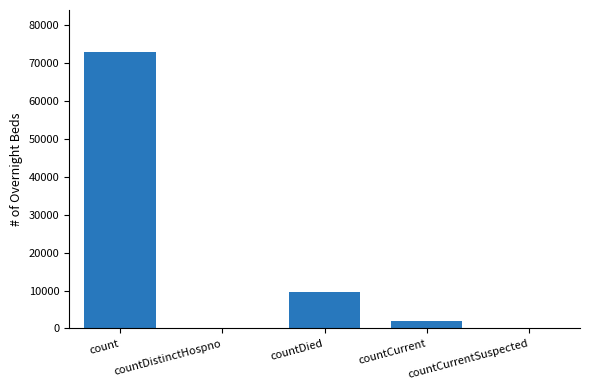

What is the difference between the values at count and countCurrent?

71081